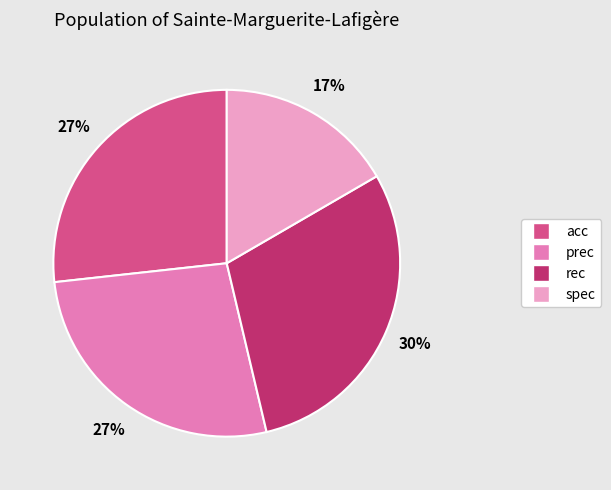

Which has a higher value, spec or prec?

prec